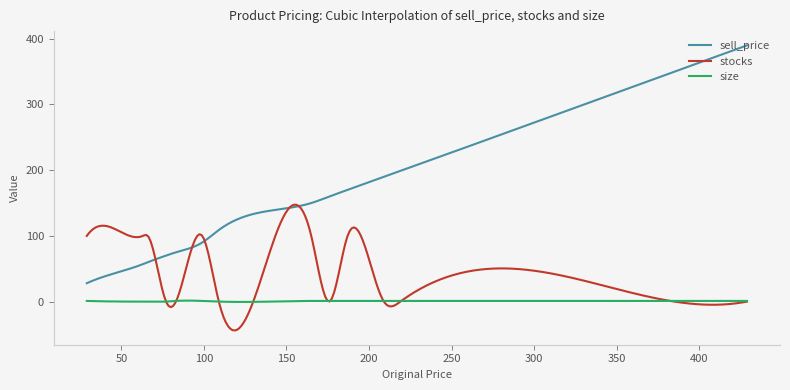

True or false: size and sell_price intersect in this chart.

False